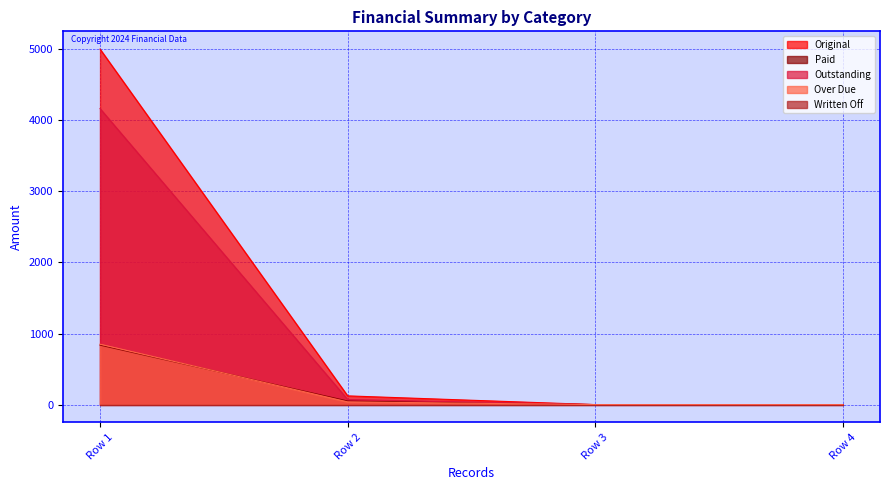

What is the difference between the second highest and second lowest values in the Paid series?

51.0